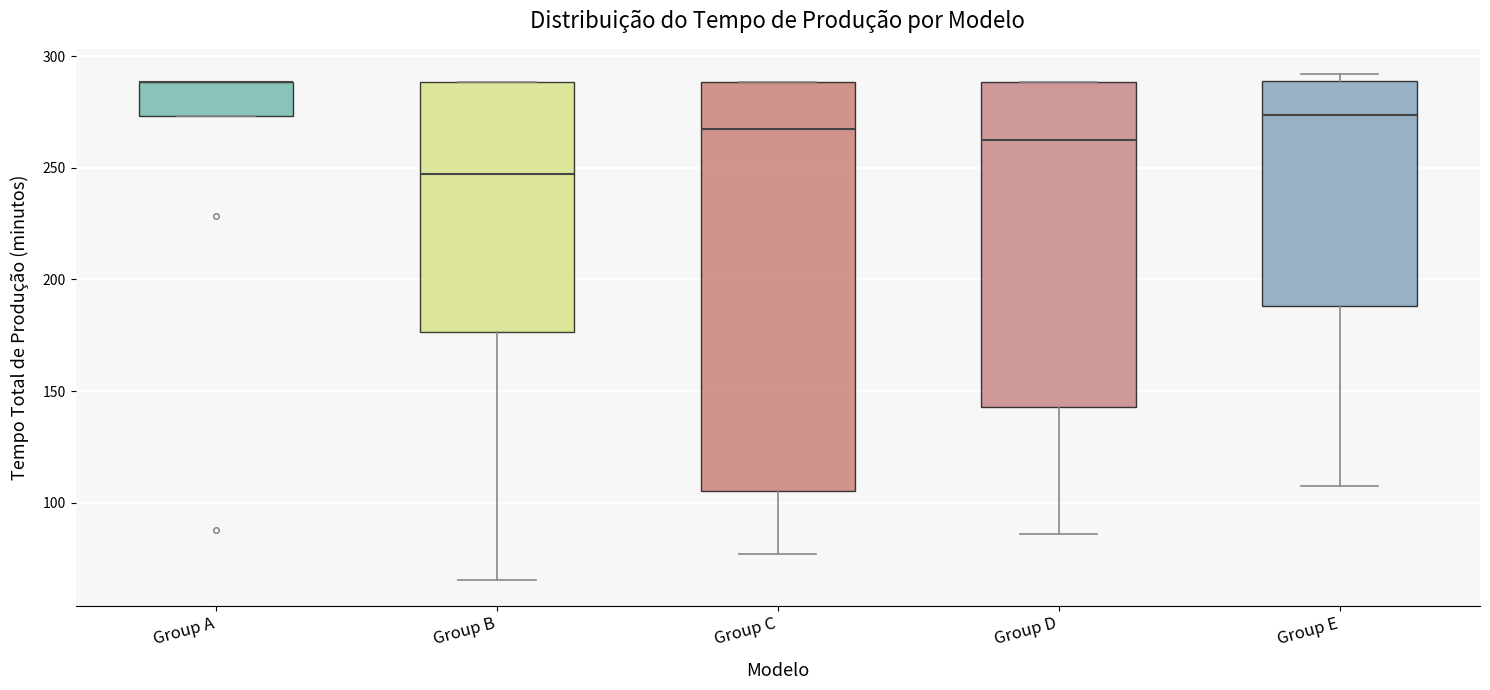

Which box is the tallest, from its lower edge to its upper edge?

Group C